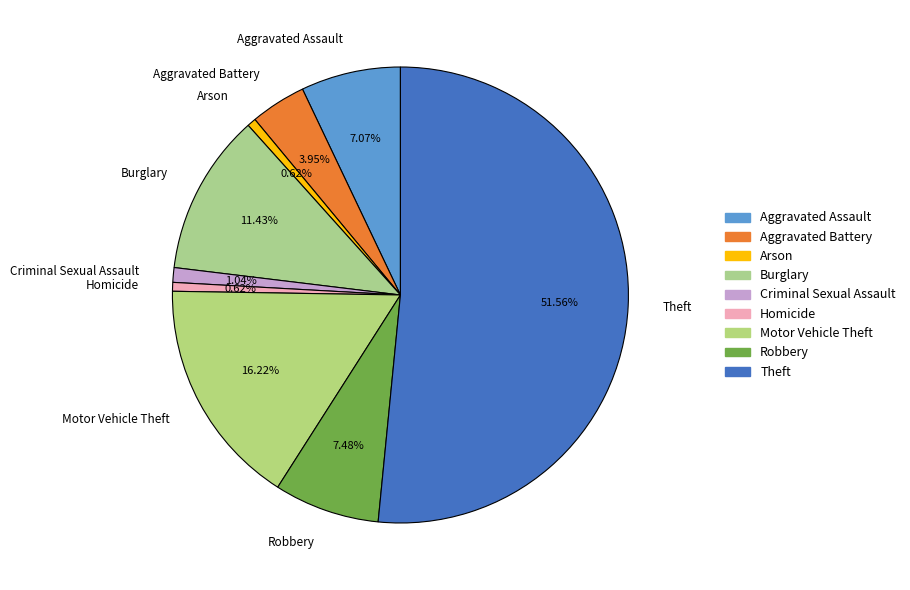

Combined, what portion of the pie is Aggravated Assault and Aggravated Battery?

11.0%